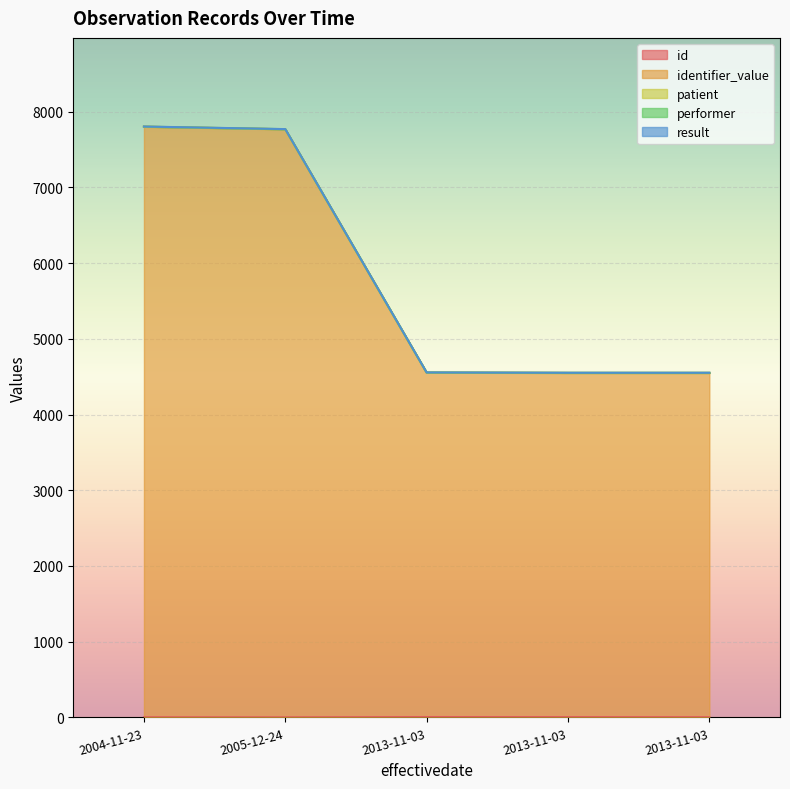

Which series changed the most between 2004-11-23 and 2013-11-03?

identifier_value